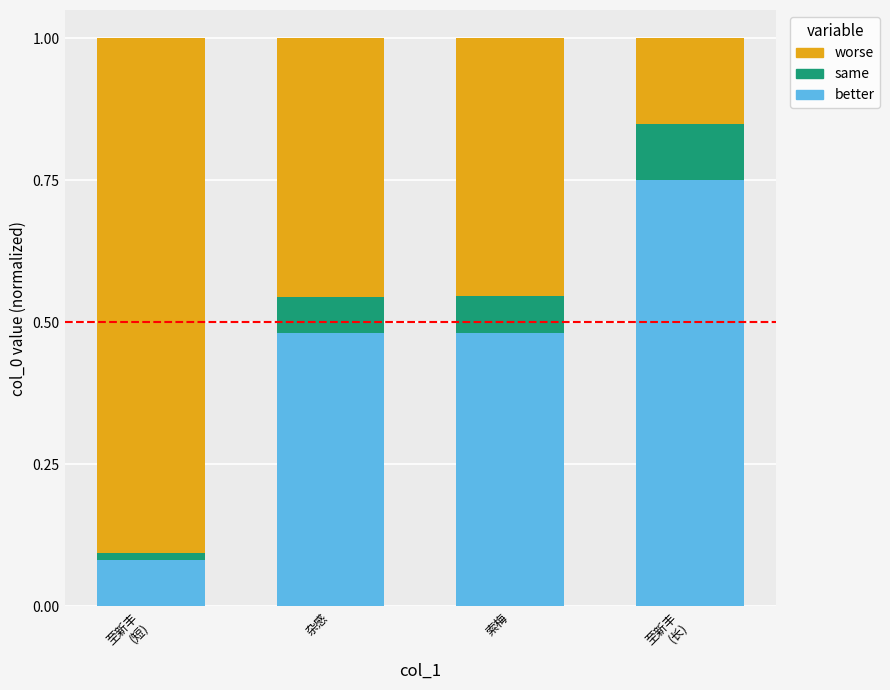

What is the average value of the better series?

0.4